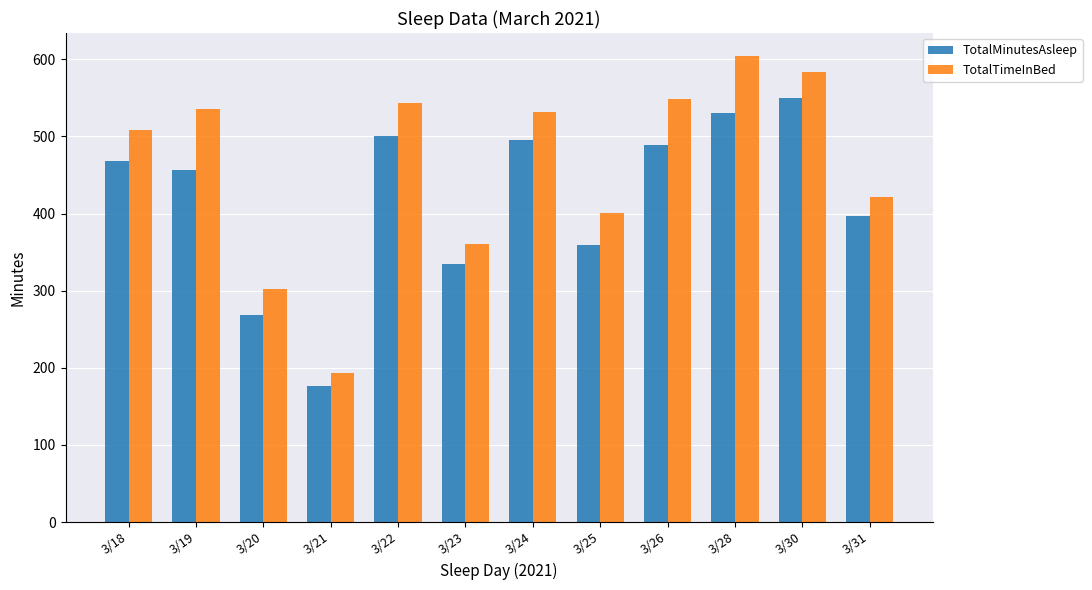

What value does the TotalMinutesAsleep series have at 3/23, to the nearest 5?

335